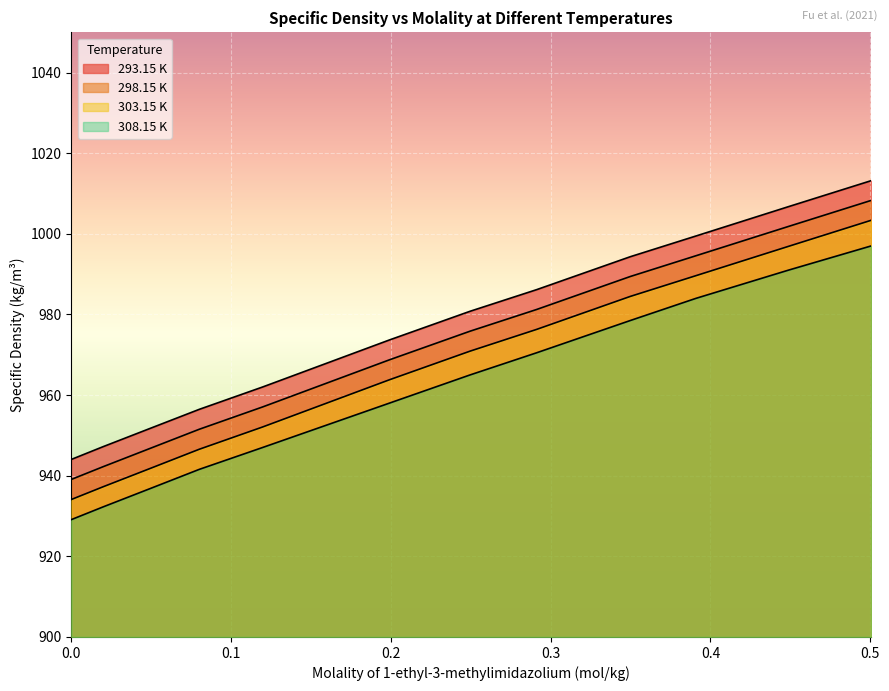

The 308.15 K series shows 1558.9 at 0.0. True or false?

False